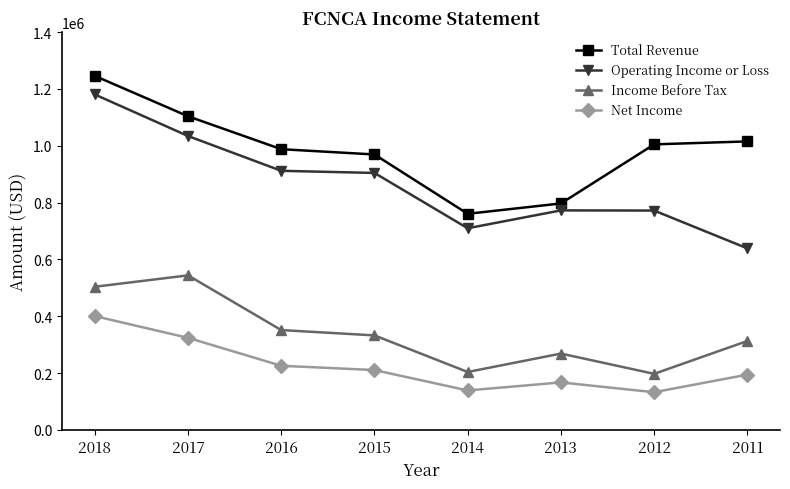

The value of Net Income at 2013 is 270588. True or false?

False